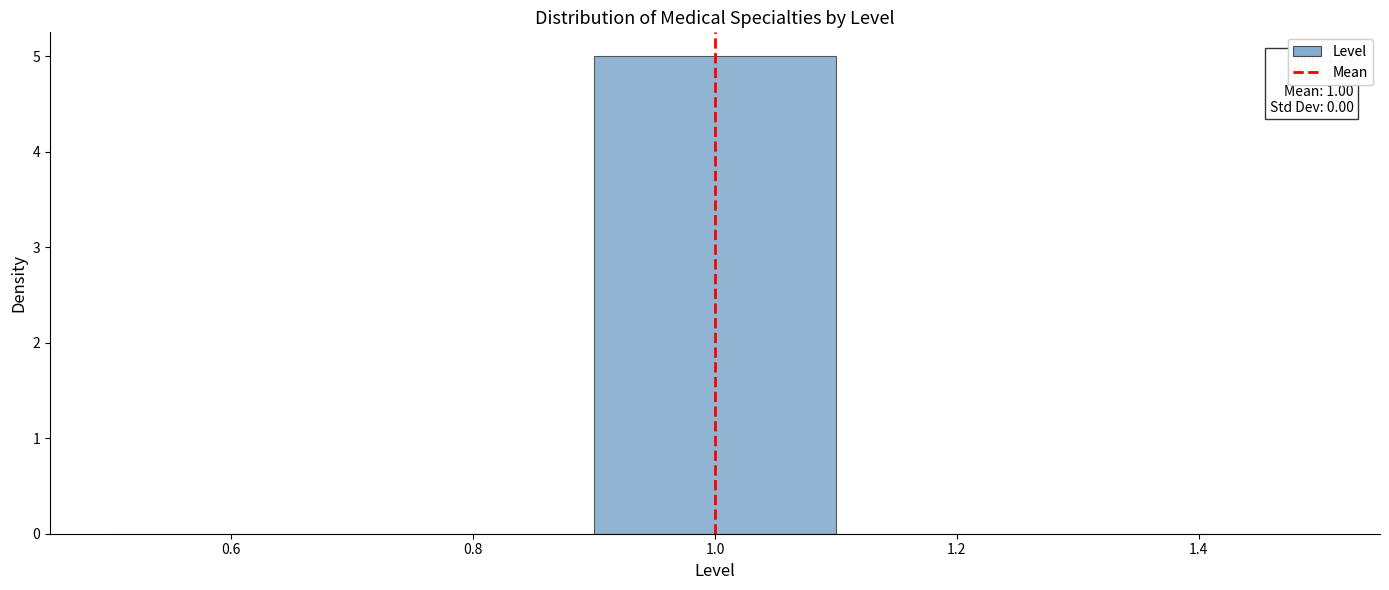

Which range on the x-axis has the tallest bar?

0.9 to 1.1